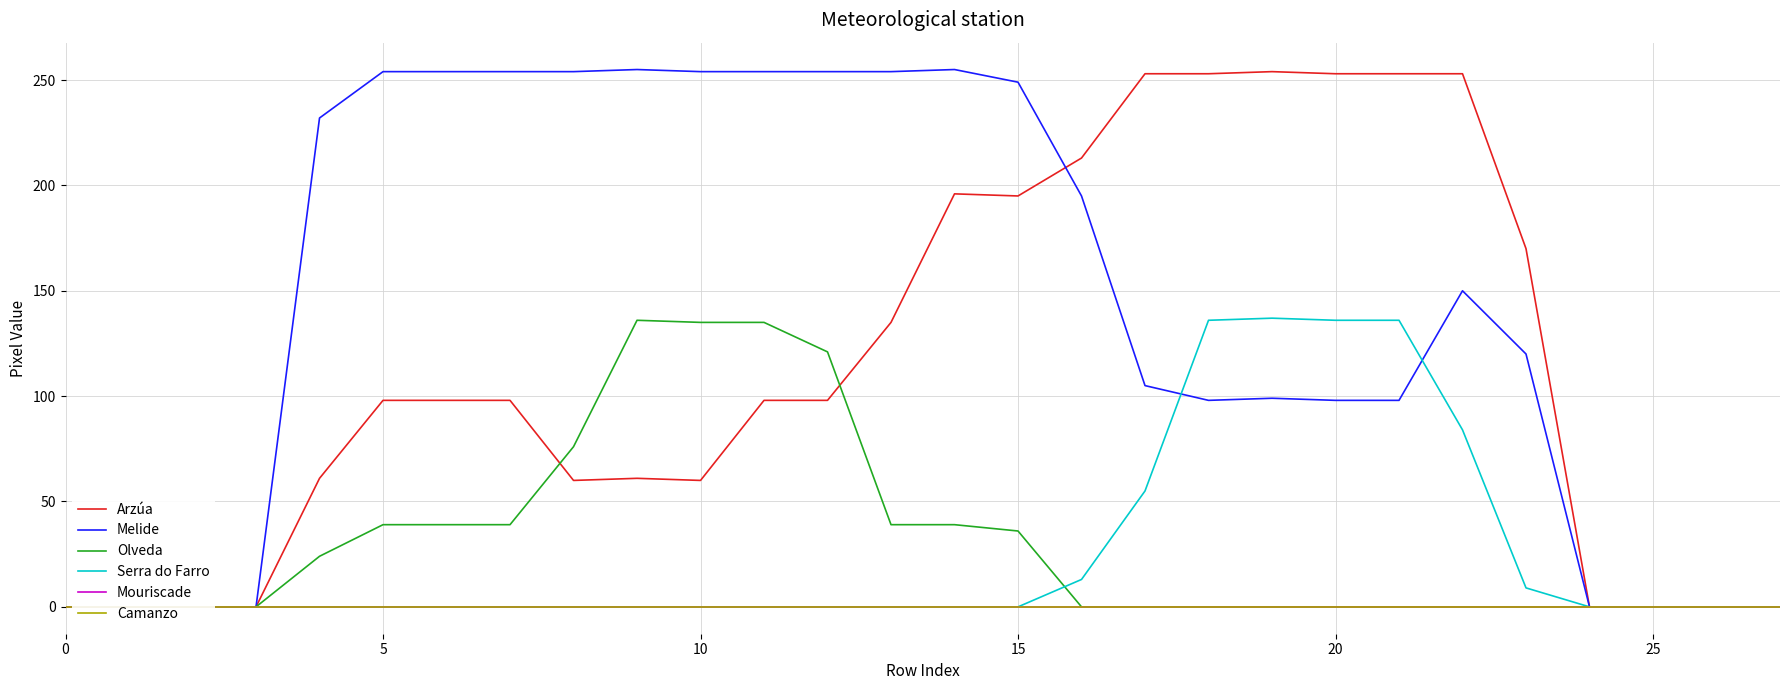

What is the maximum value shown in the chart?

255